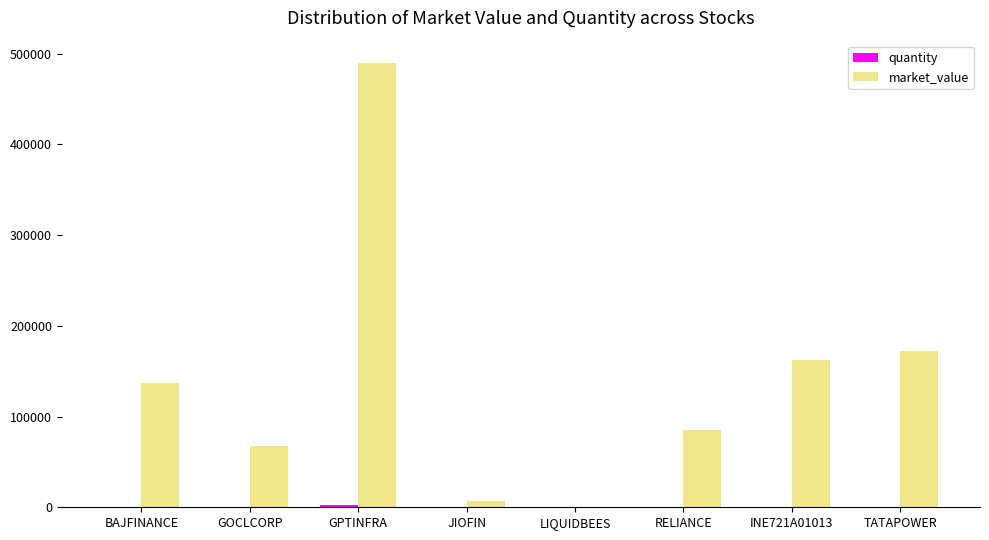

What is the sum of all market_value values?

1123324.7